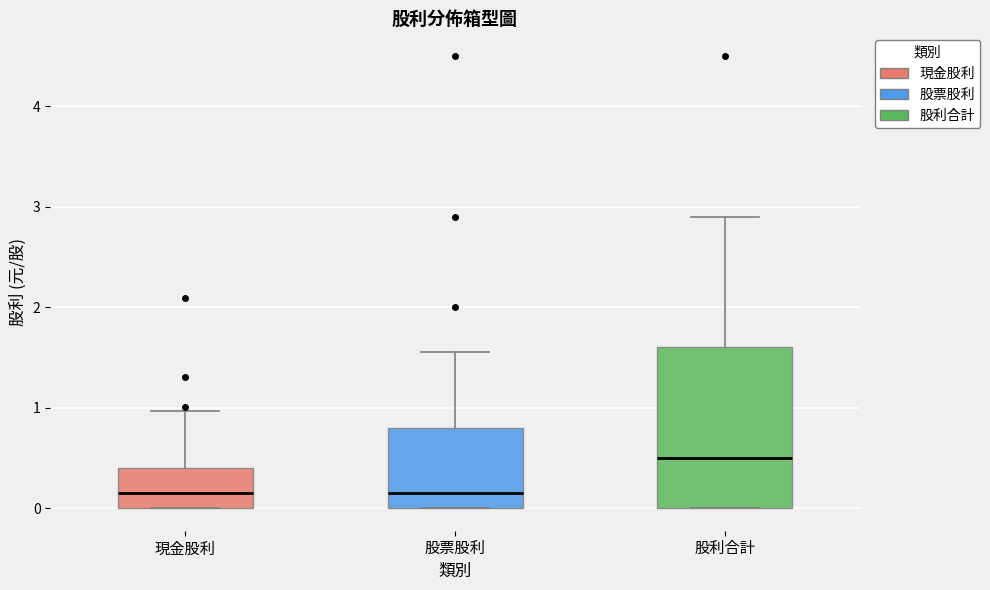

Which box is the tallest, from its lower edge to its upper edge?

股利合計